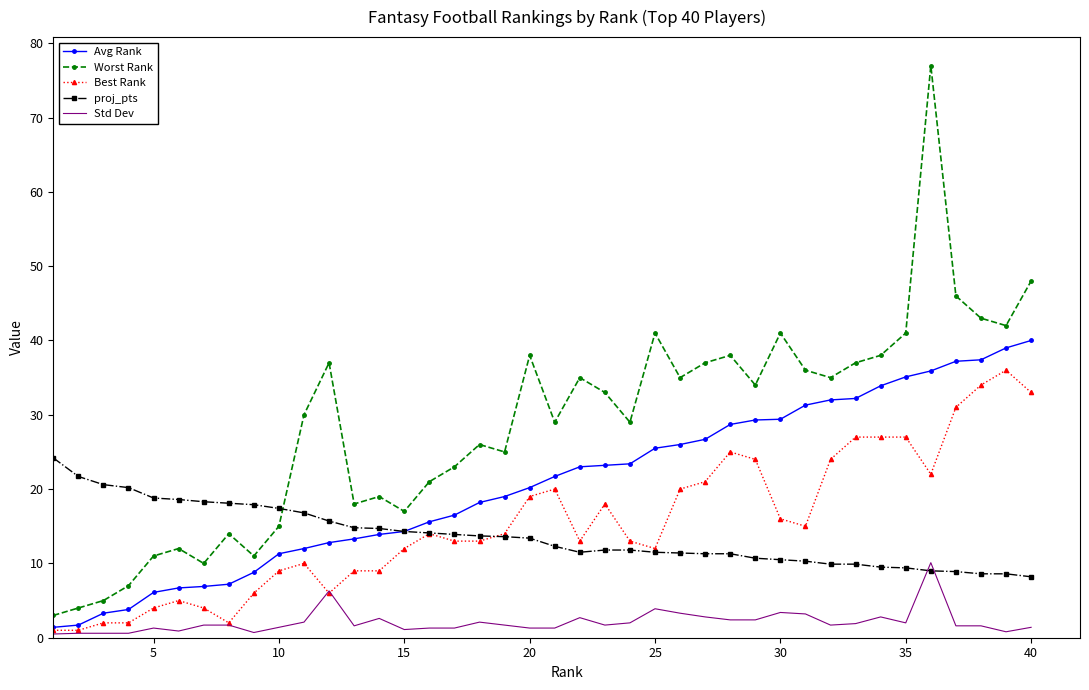

How many categories are shown in the chart?

40